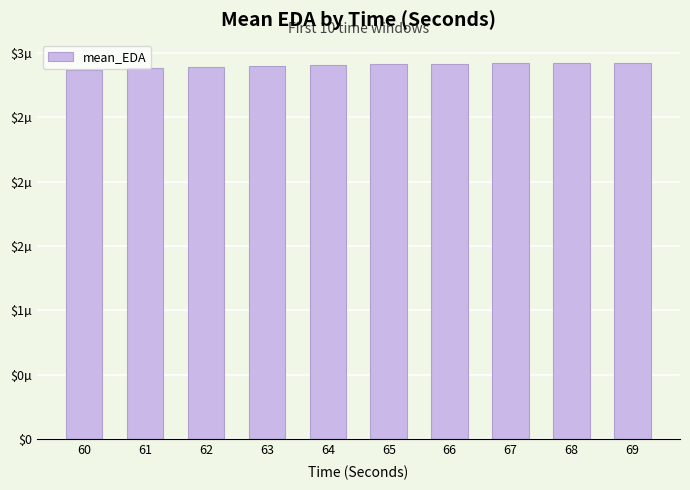

Rank the categories by value from lowest to highest.

60, 61, 62, 63, 64, 65, 66, 67, 68, 69